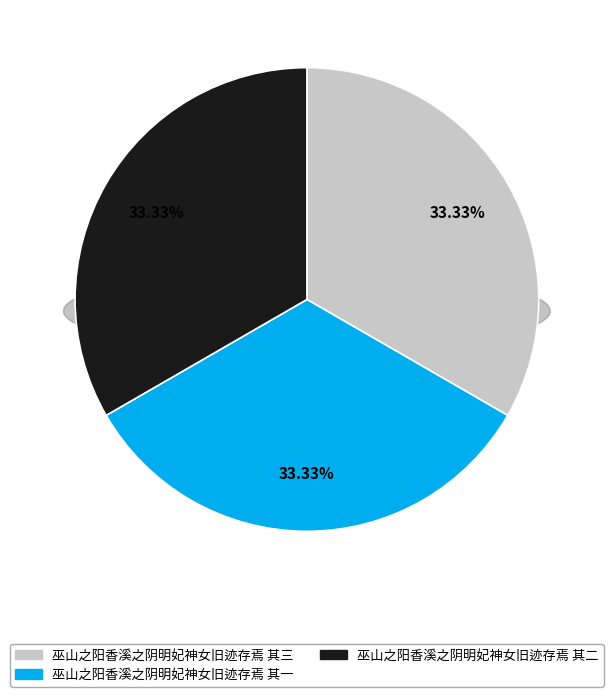

The 巫山之阳香溪之阴明妃神女旧迹存焉 其一 slice represents 33% of the pie. True or false?

True